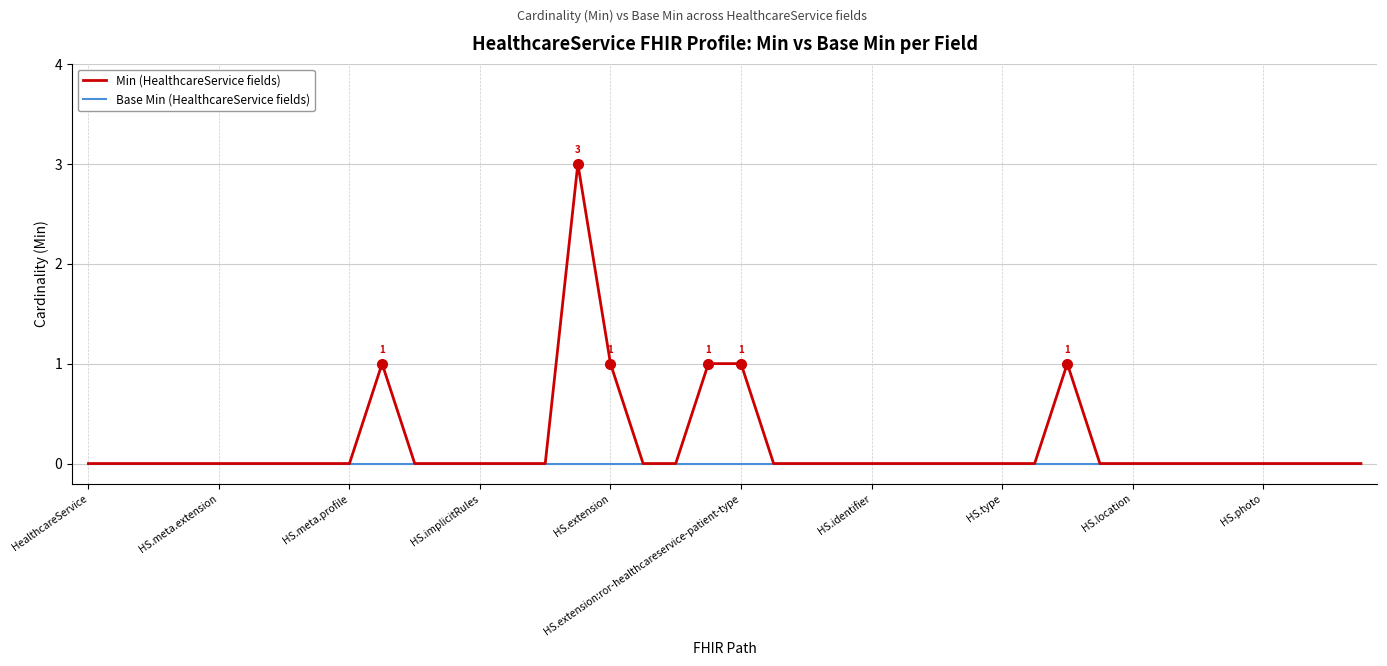

List the series in order of their peak value, highest first.

Min (HealthcareService fields), Base Min (HealthcareService fields)